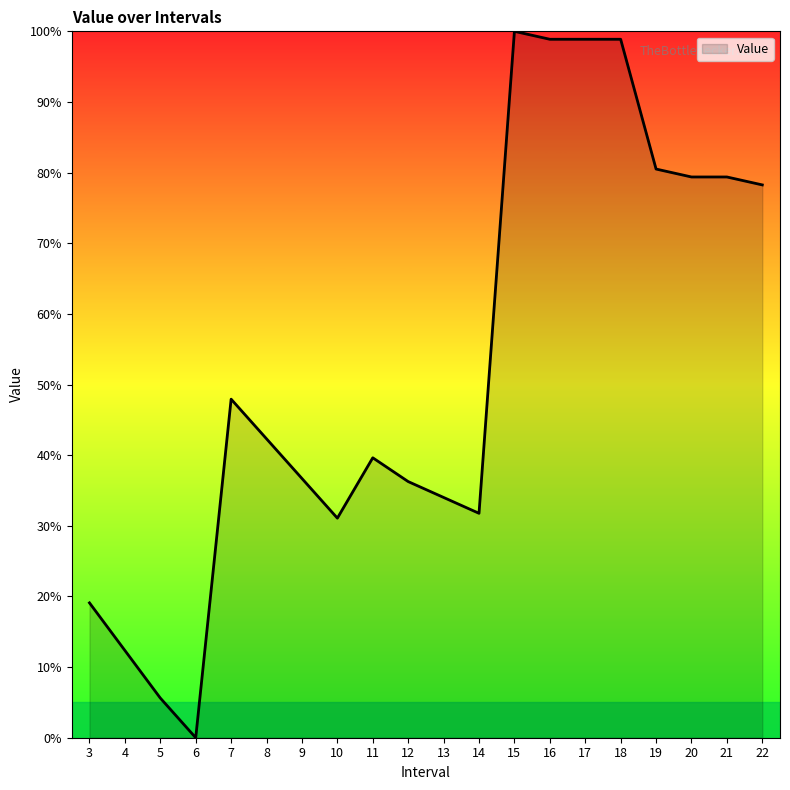

Which has a higher value, 22 or 6?

22